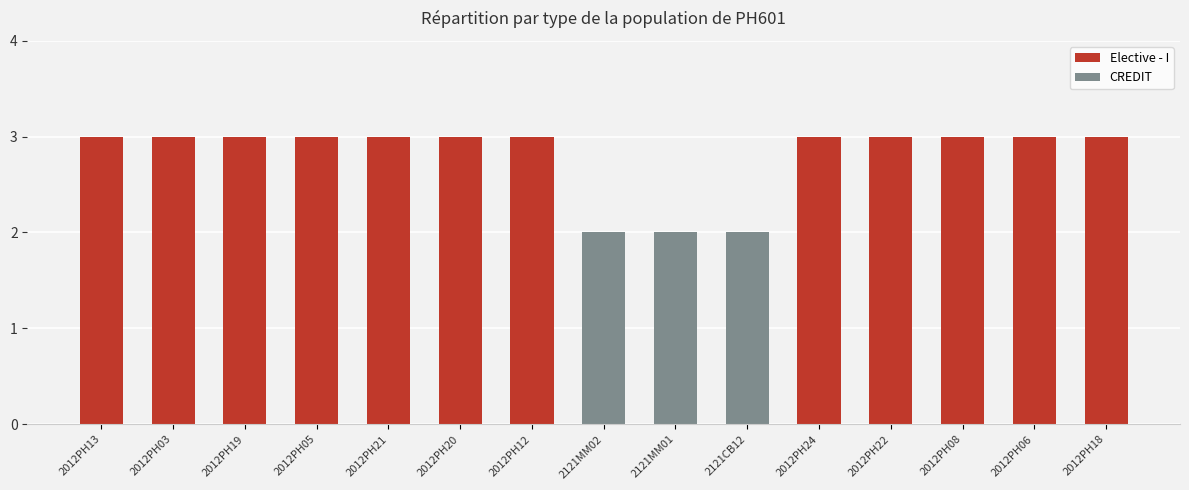

What is the value of the 14th bar from the left?

3